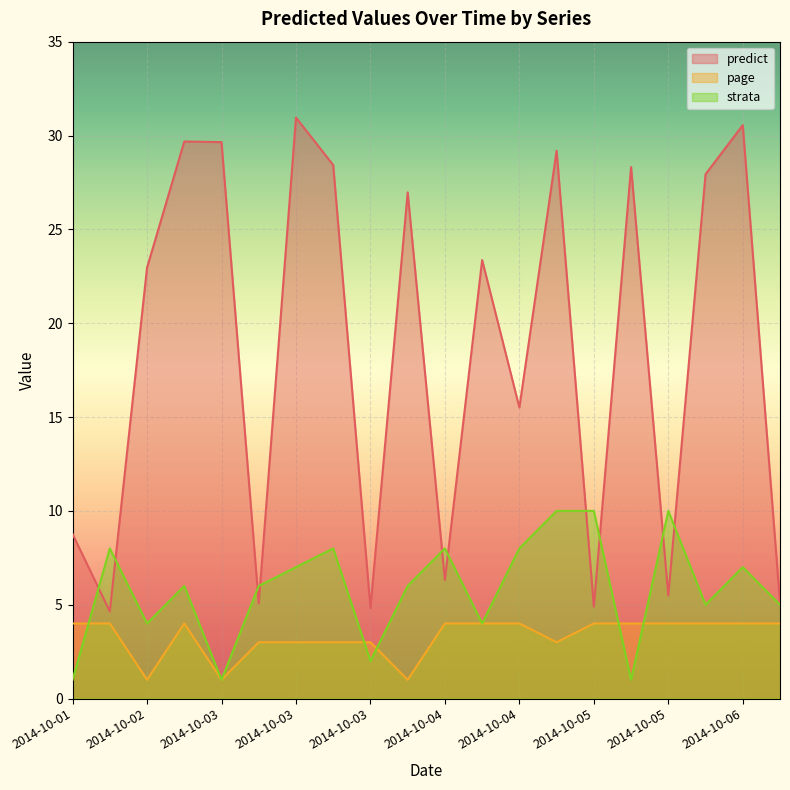

At which label is strata closest to 5?

2014-10-05